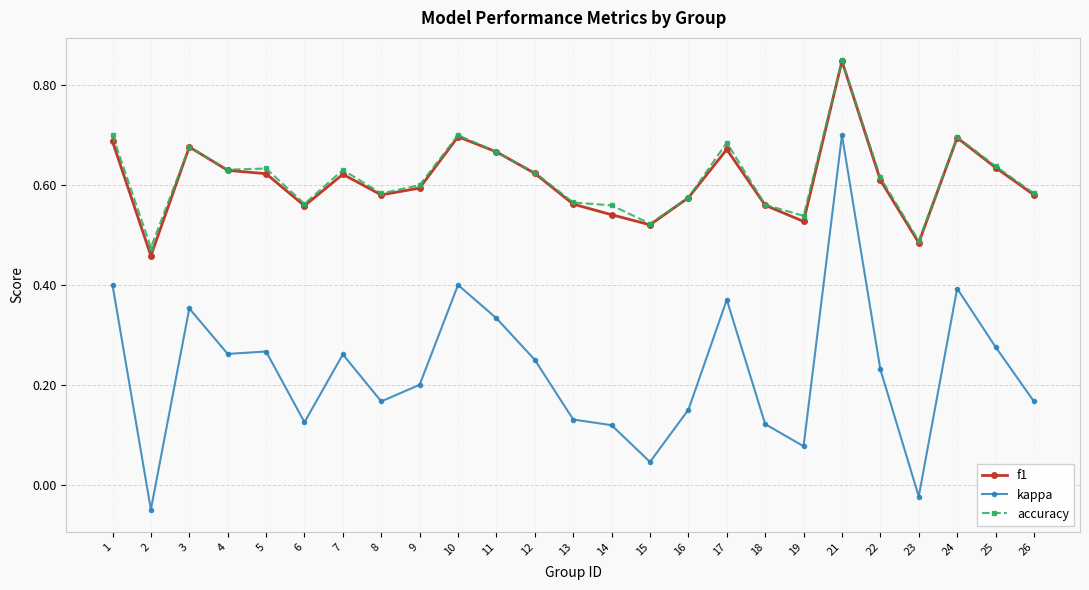

At which category does the chart reach its peak across all series?

21